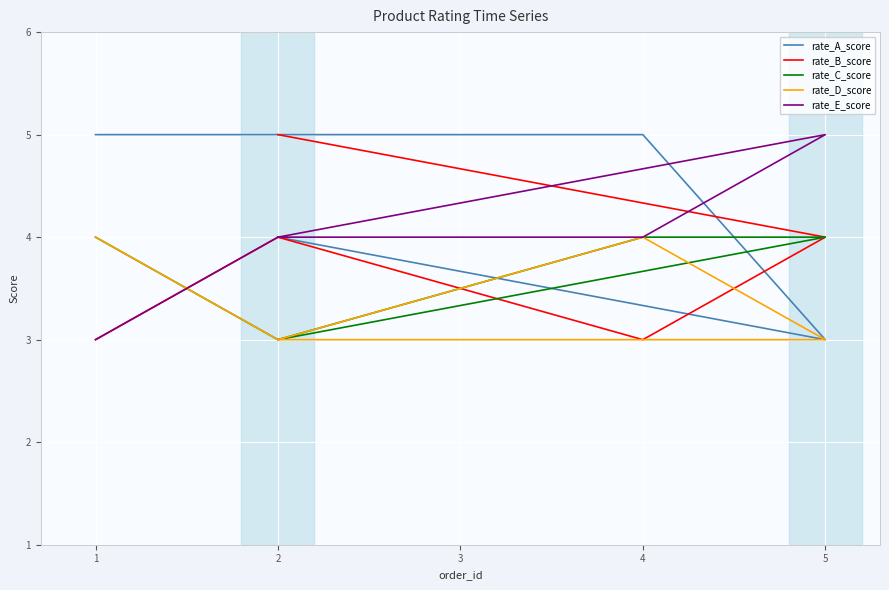

What is the value of the rate_B_score point at the 1st from the left?

3